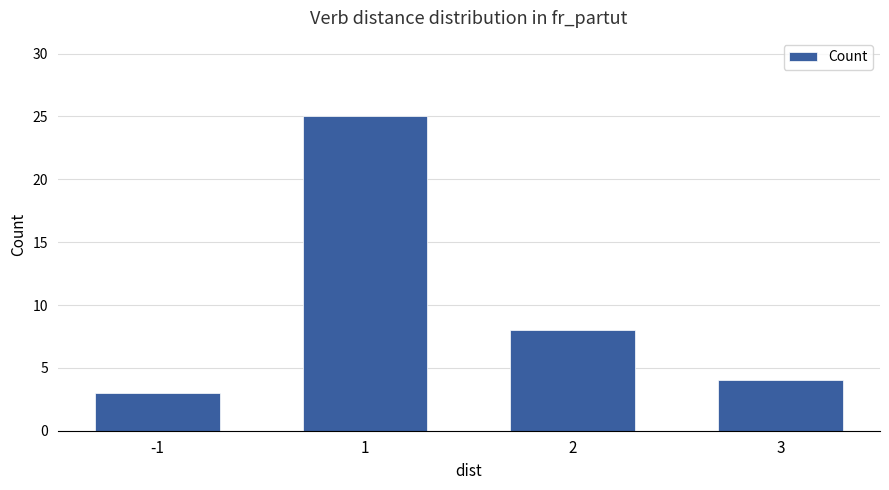

Rank the categories by value from lowest to highest.

-1, 3, 2, 1